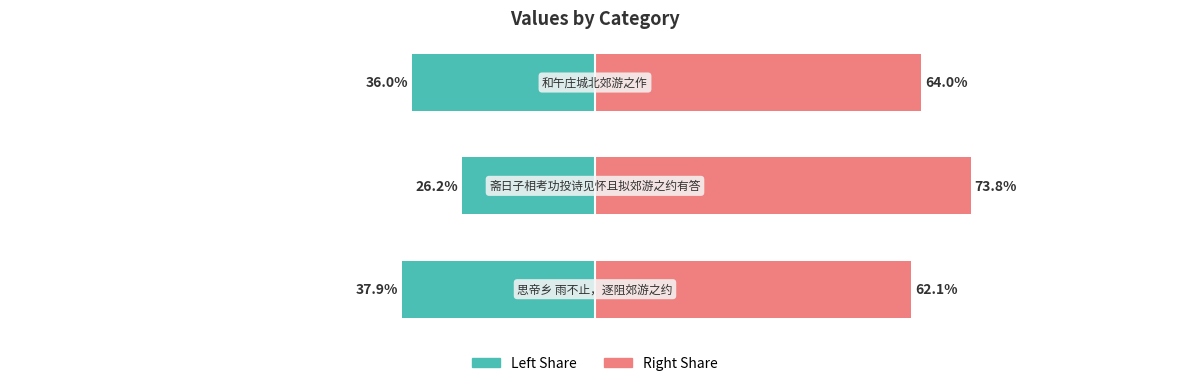

How many categories are shown in the chart?

3